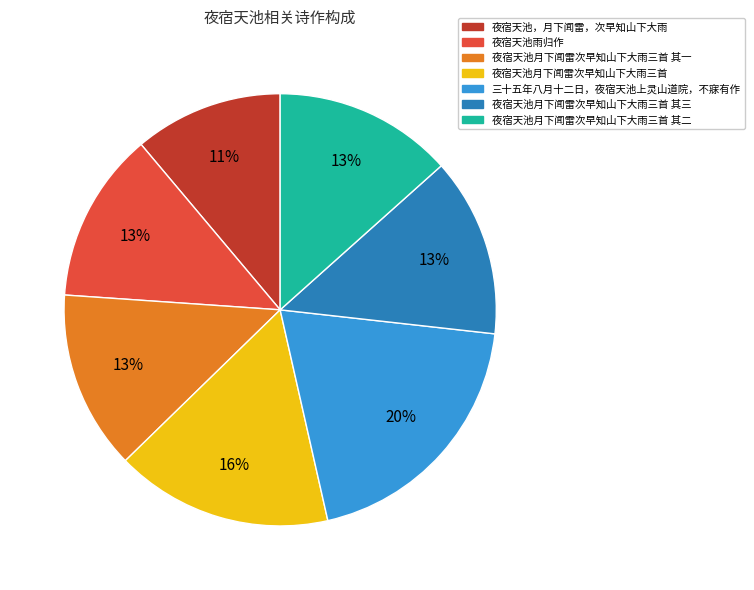

To the nearest percent, what is the difference between the largest and smallest slice percentages?

9%